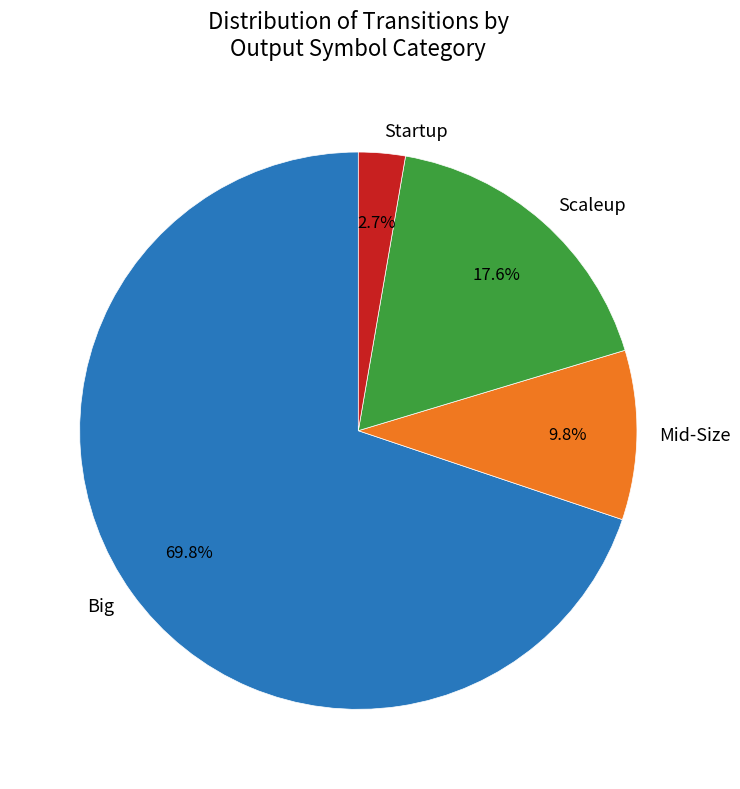

What is the smallest slice in the pie chart?

Startup